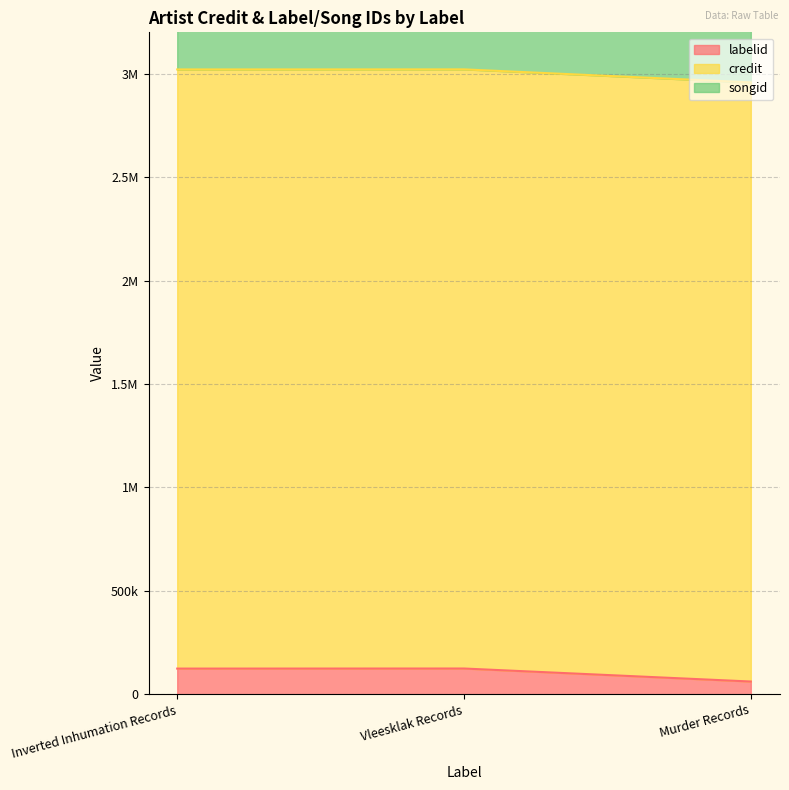

What is the label of the 2nd point from the left?

Vleesklak Records